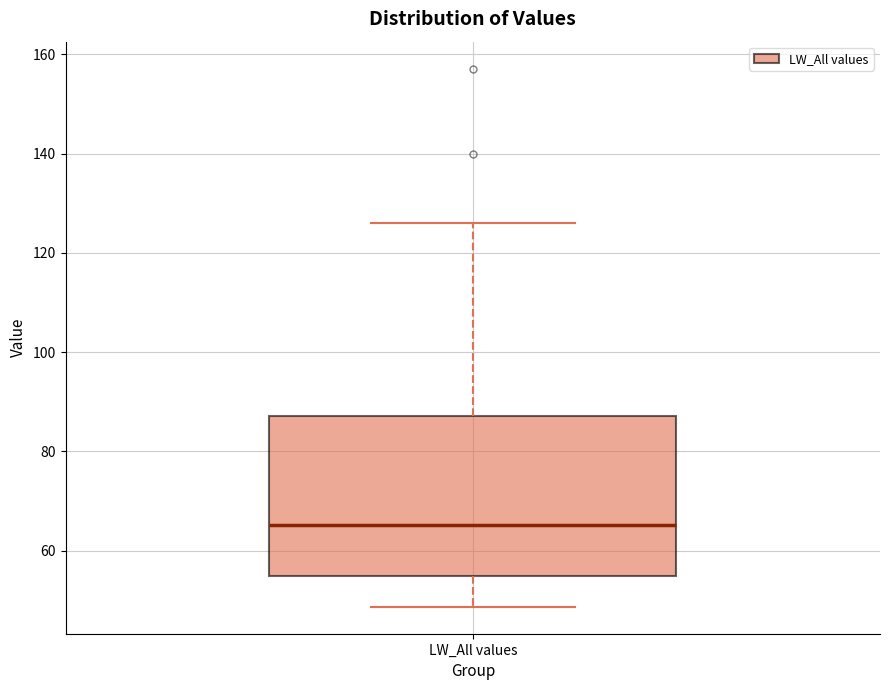

Where does the upper whisker of the box for LW_All values end on the y-axis? The values are not printed on the chart, so give them approximately, as read against the axis.

126